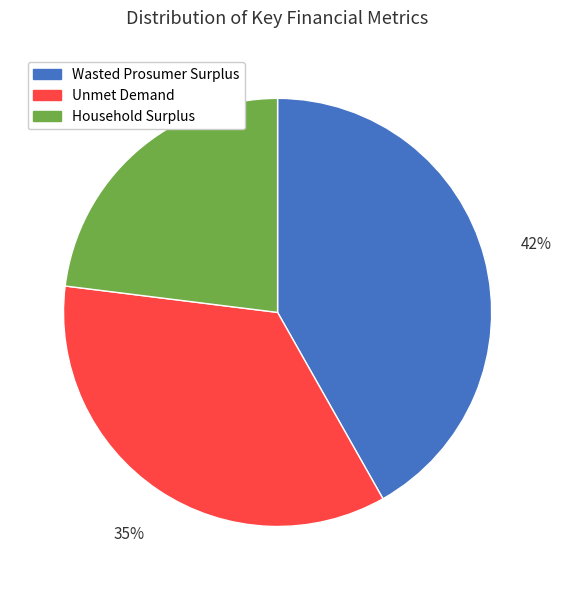

Which slice is the largest?

Wasted Prosumer Surplus